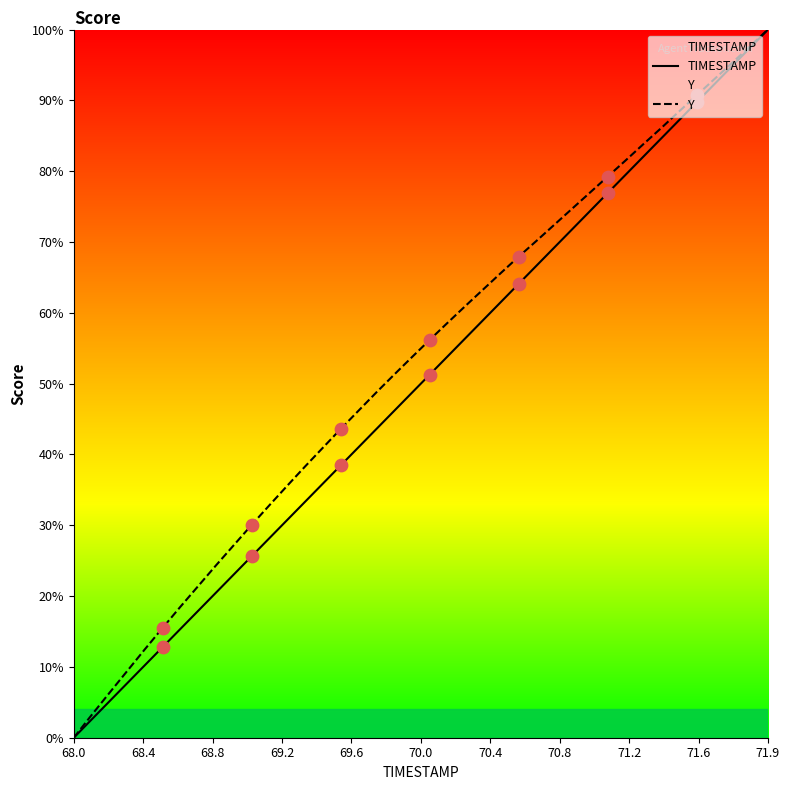

At which category is the sum across all series the highest?

71.9